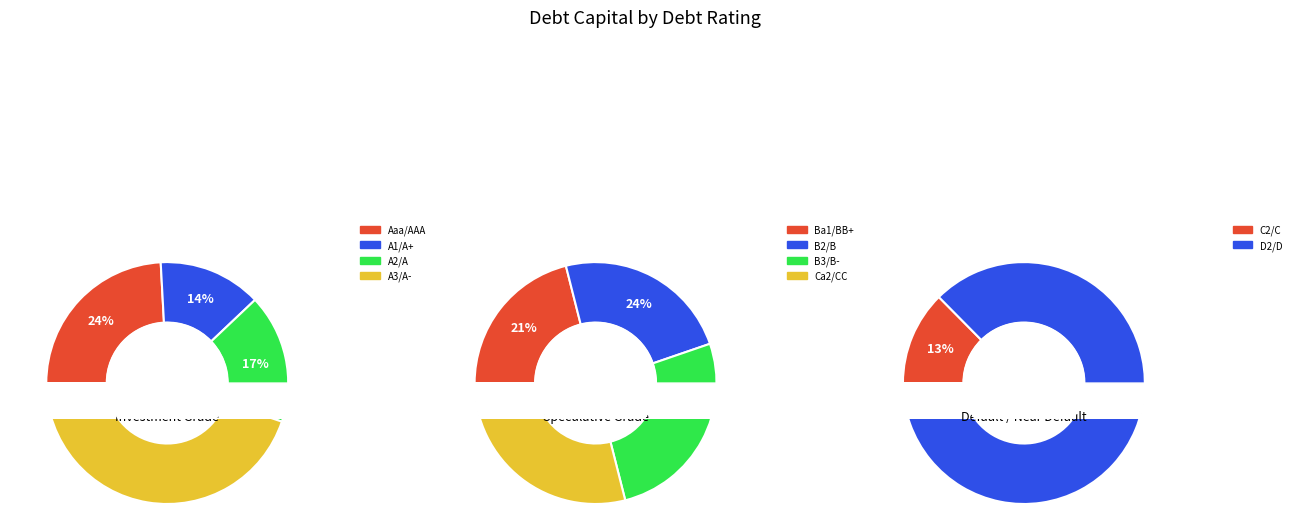

To the nearest percent, what is the average slice percentage?

10%